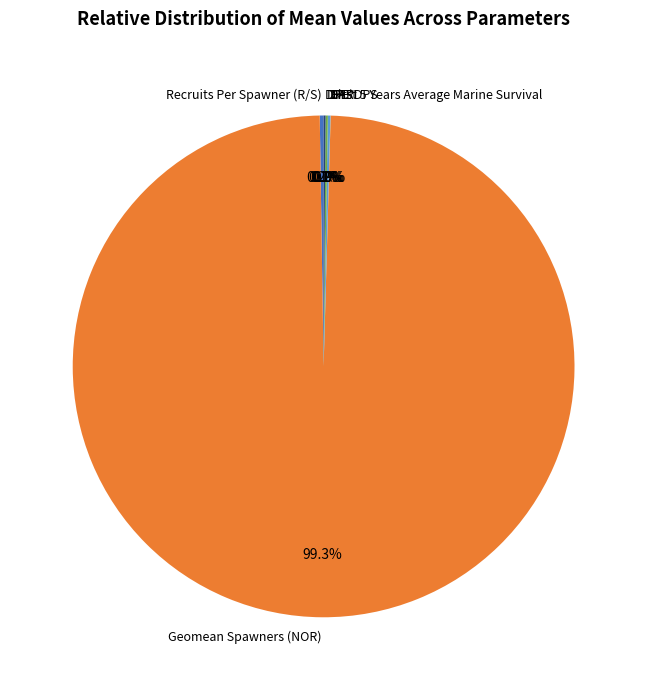

To the nearest percent, what is the difference between the largest and smallest slice percentages?

99%